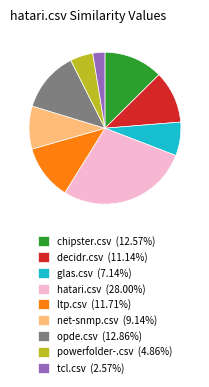

Count the number of slices in the pie.

9